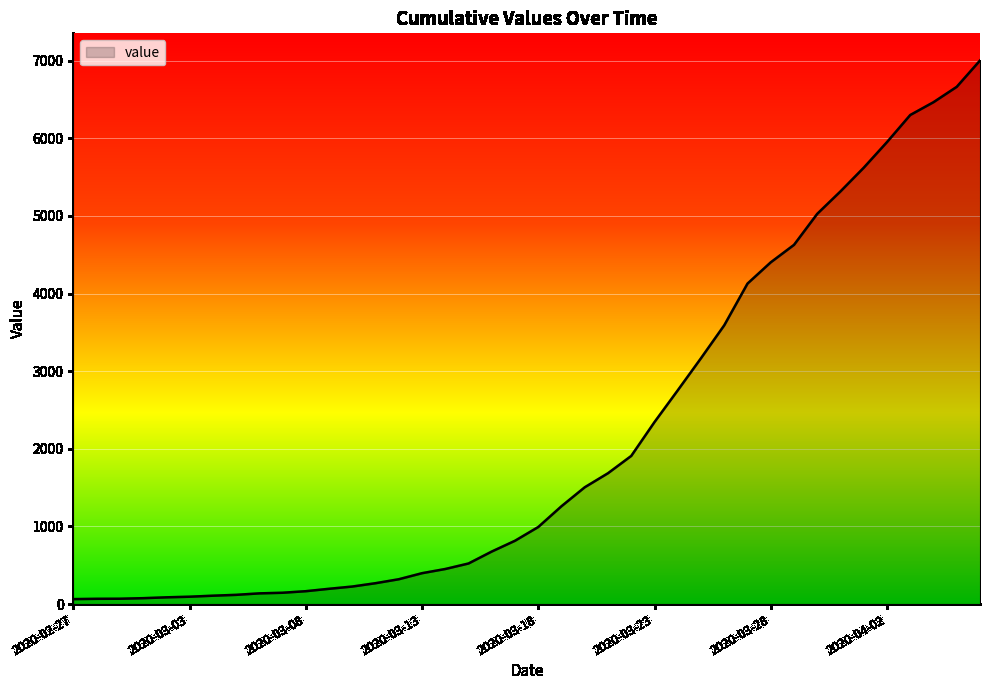

What is the maximum value shown in the chart?

7003